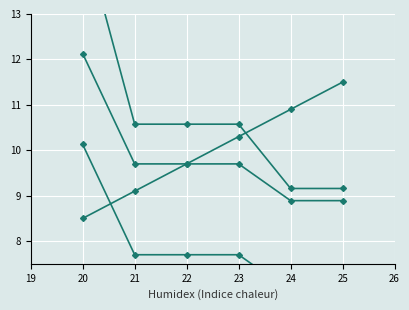

True or false: col_4_rise and col_4 cross at least once.

False